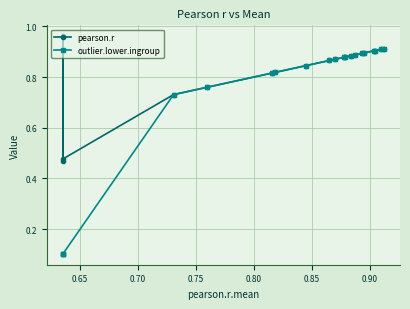

What is the lowest value of the pearson.r series?

0.5